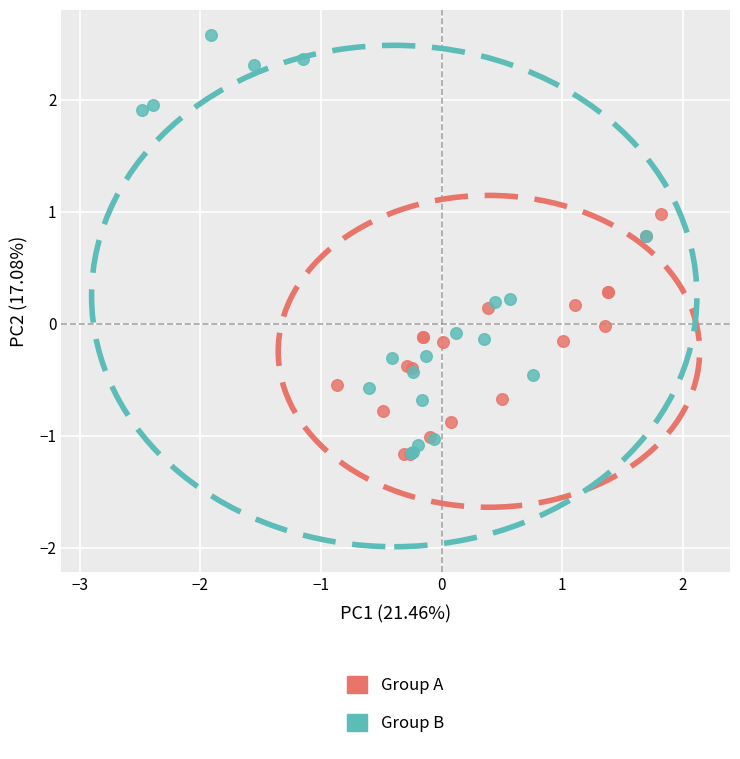

Which series contains the highest Y value?

Group B